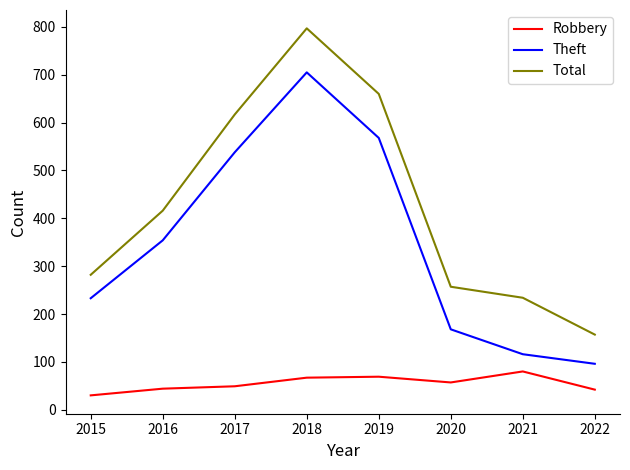

Count the number of categories in the chart.

8